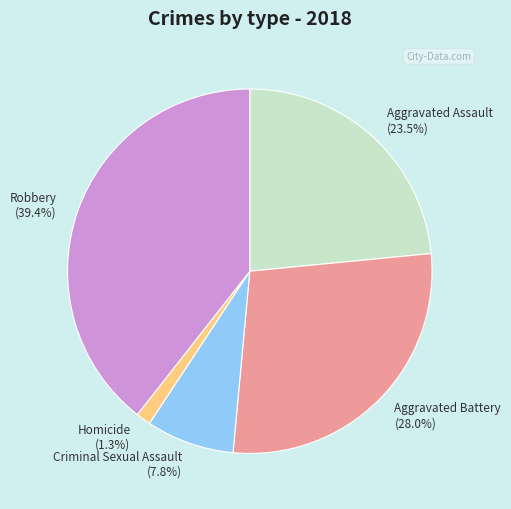

To the nearest percent, what is the difference between the Aggravated Assault and Homicide slice percentages?

22%